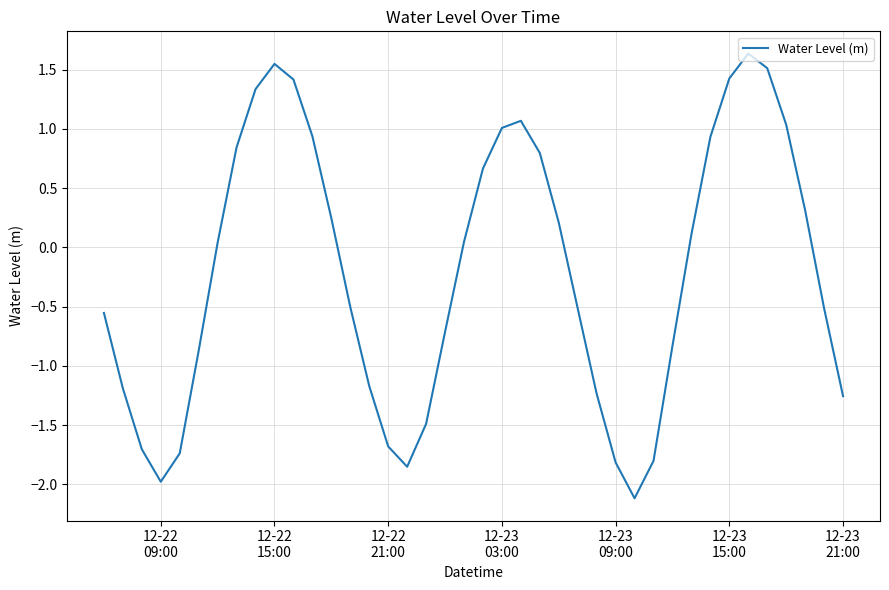

What is the maximum value shown in the chart?

1.6